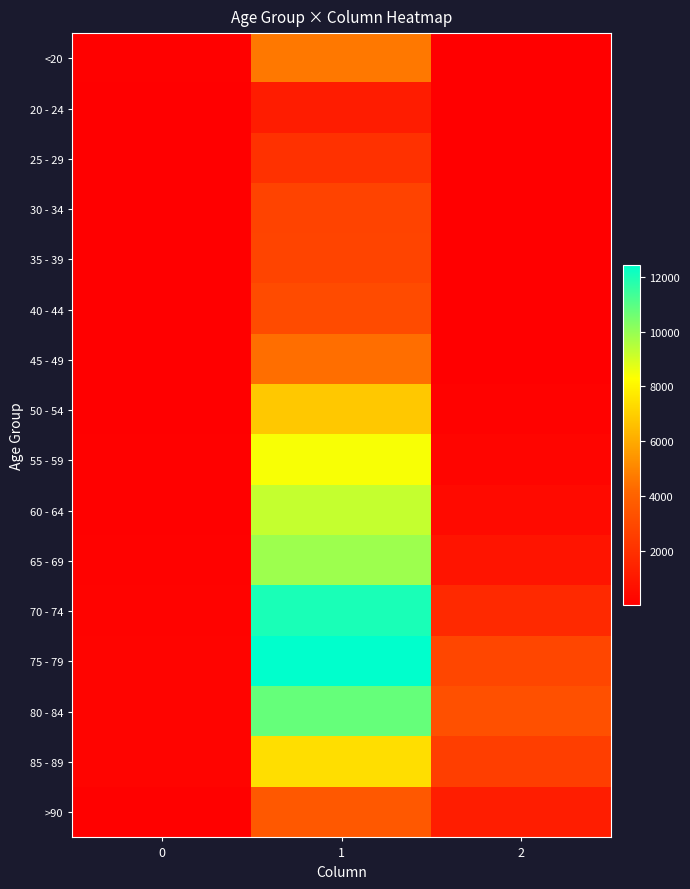

At which category is the sum across all series the highest?

1